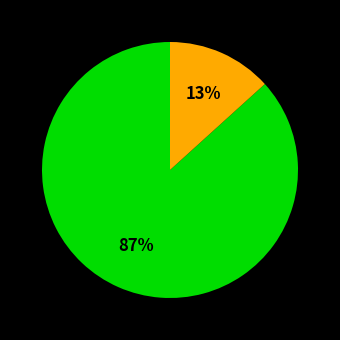

Is there a majority slice in this chart?

Yes